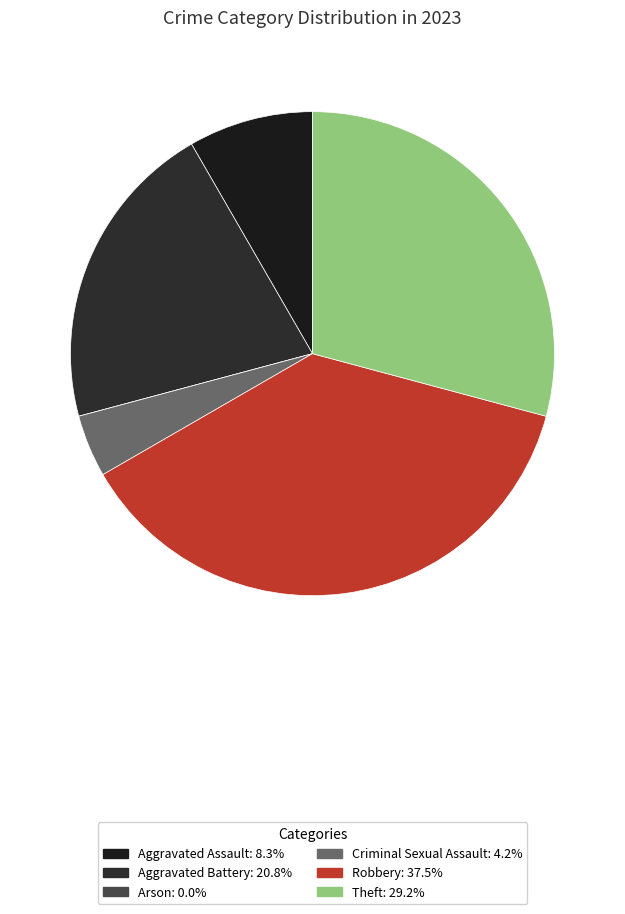

Rank the categories by value from lowest to highest.

Arson, Criminal Sexual Assault, Aggravated Assault, Aggravated Battery, Theft, Robbery